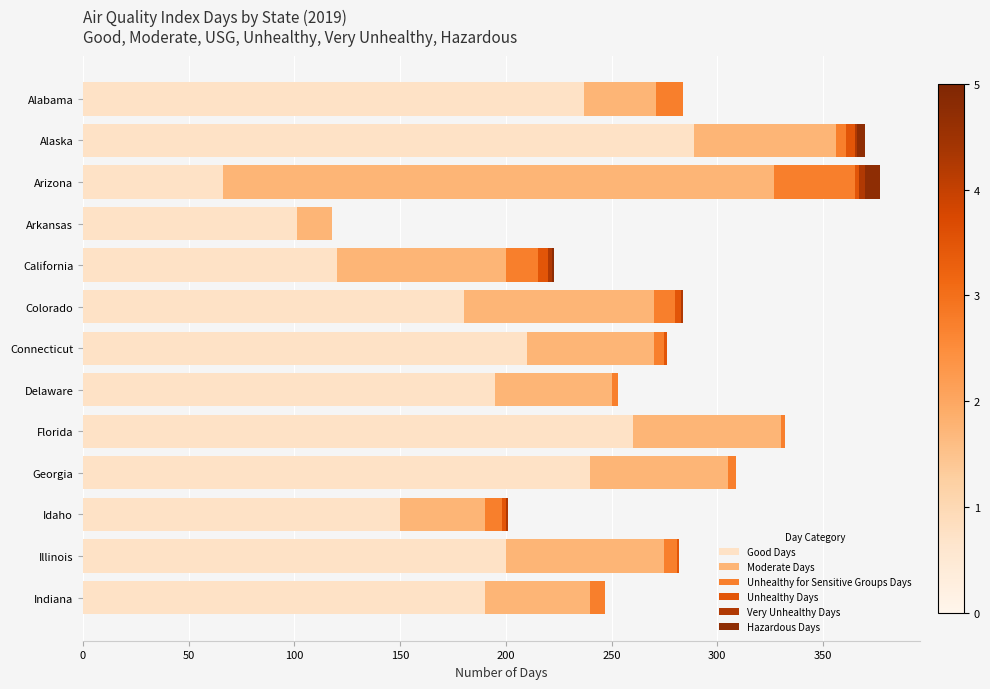

How many data points does each series have?

13